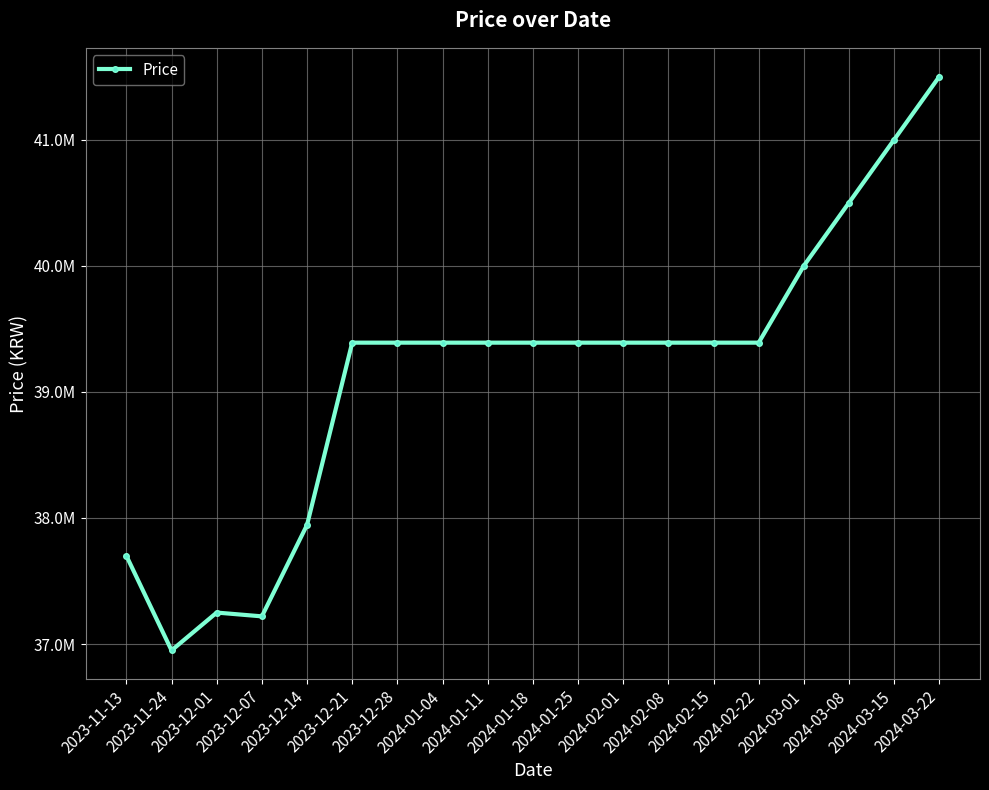

Which has a higher value, 2023-12-01 or 2024-03-22?

2024-03-22